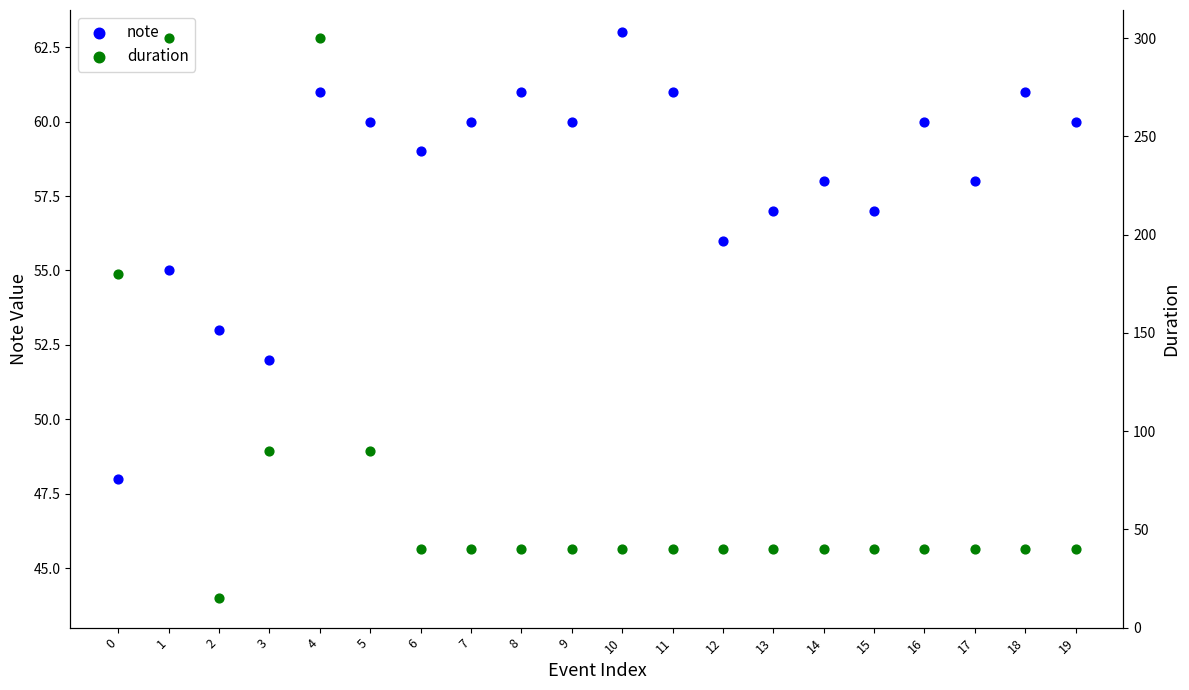

What is the total value across all series at 19?

100